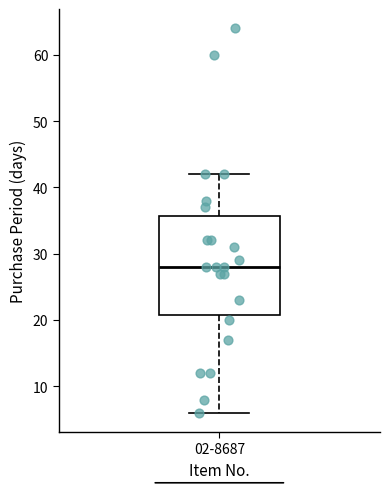

Where is the lower edge of the box for 02-8687 on the y-axis? The values are not printed on the chart, so give them approximately, as read against the axis.

21